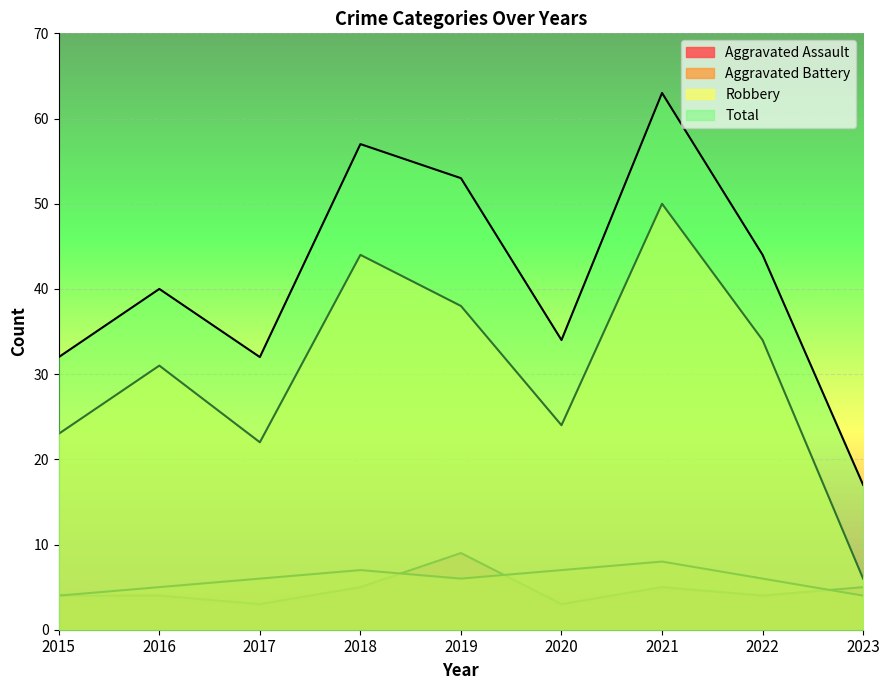

At which category is the sum across all series the highest?

2021